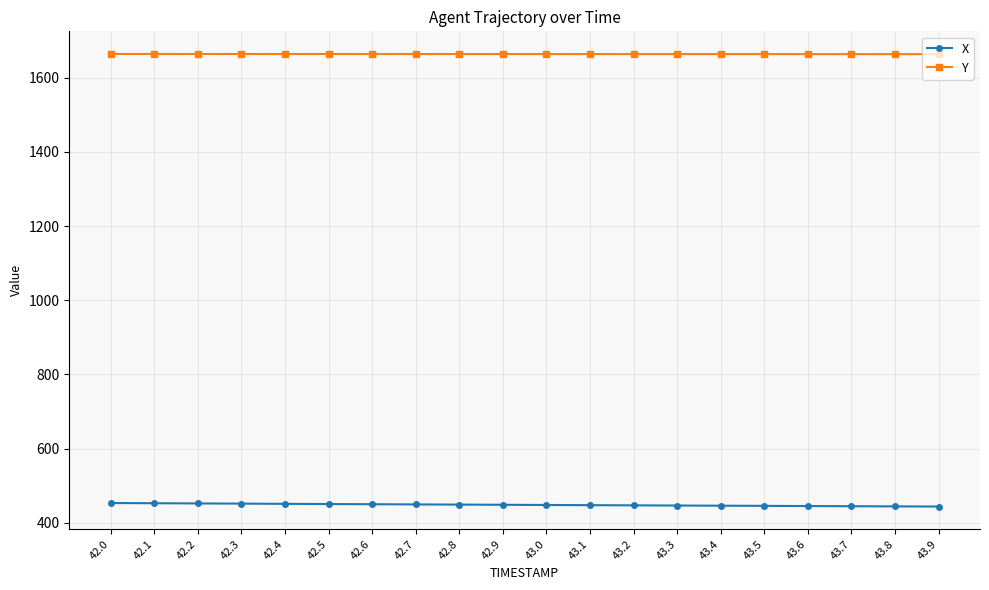

The value of Y at 42.2 is 1664.3. True or false?

True